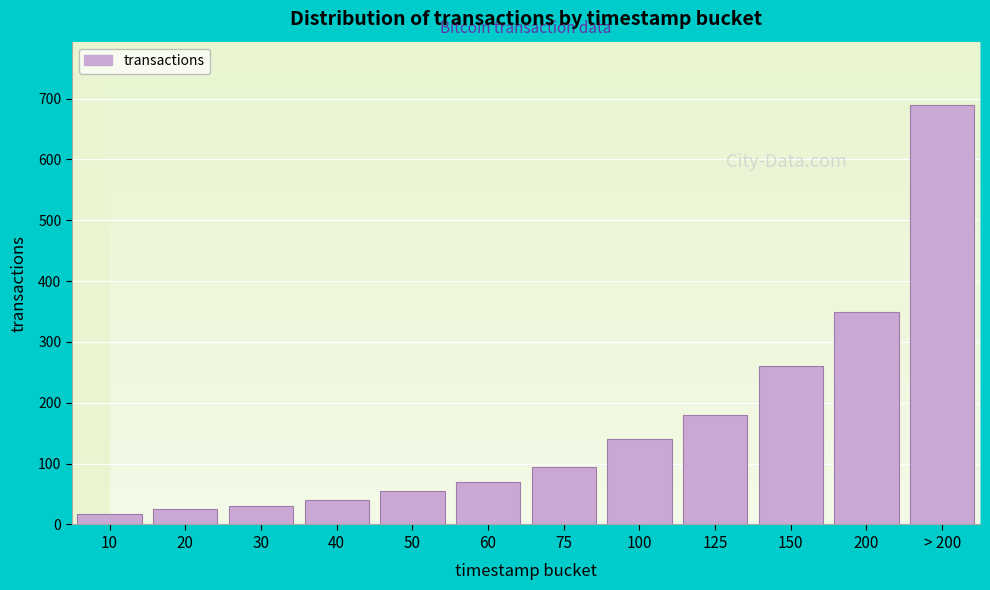

Reading right to left, list all the values displayed in this chart.

690	350	260	180	140	95	70	55	40	30	25	18